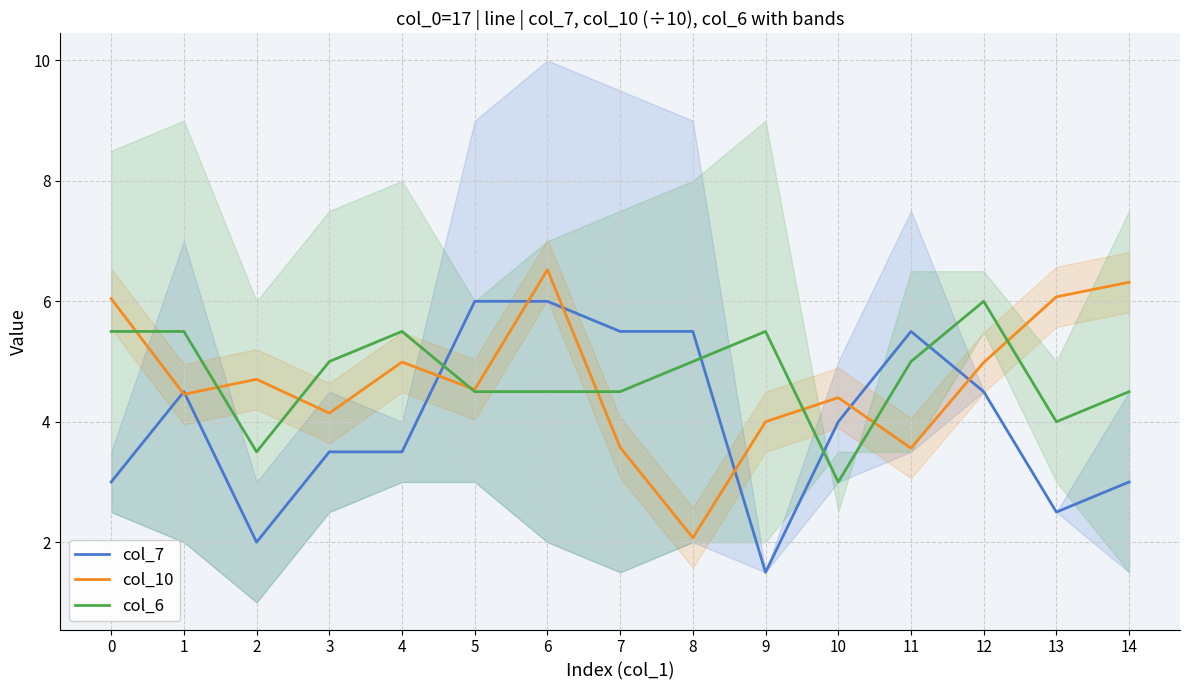

Between 3 and 13, which series saw the biggest shift?

col_10